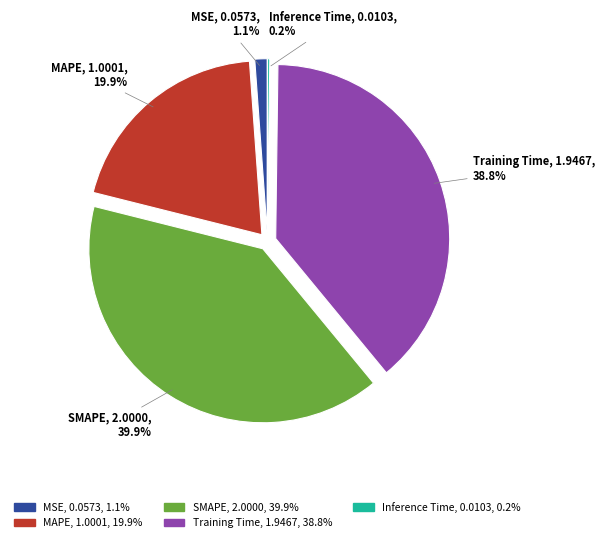

To the nearest percent, what portion does SMAPE represent?

40%